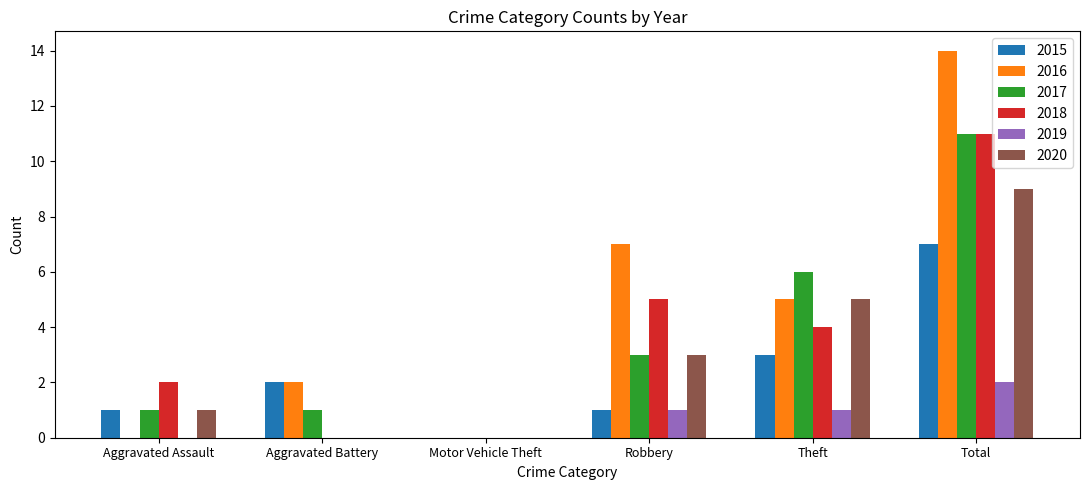

Count the number of data series in this chart.

6